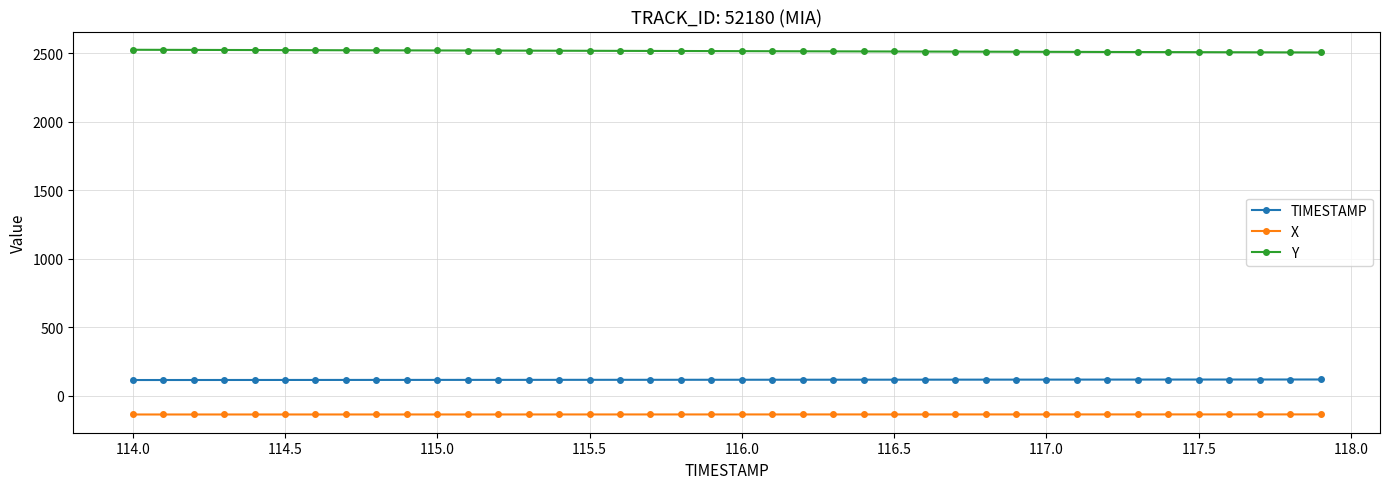

At how many categories does at least one series exceed 652?

40